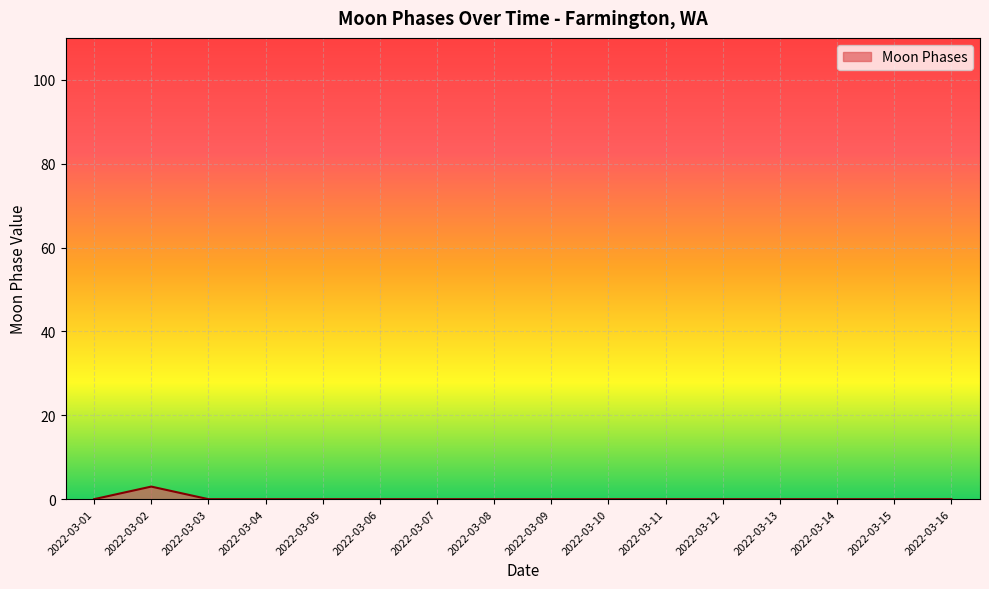

How many series are shown in this chart?

1